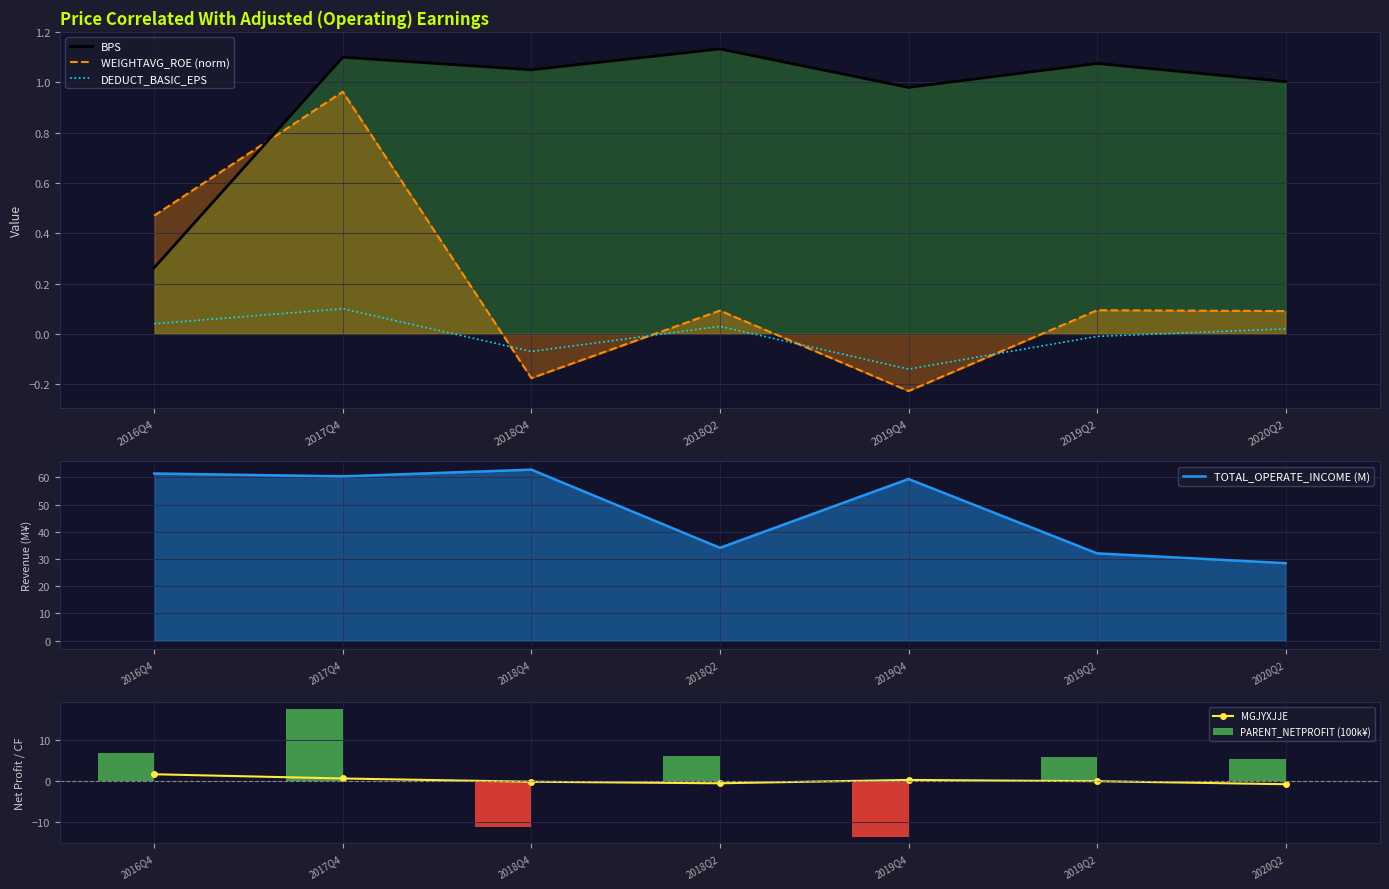

Between 2018Q4 and 2018Q2, which is larger?

2018Q2